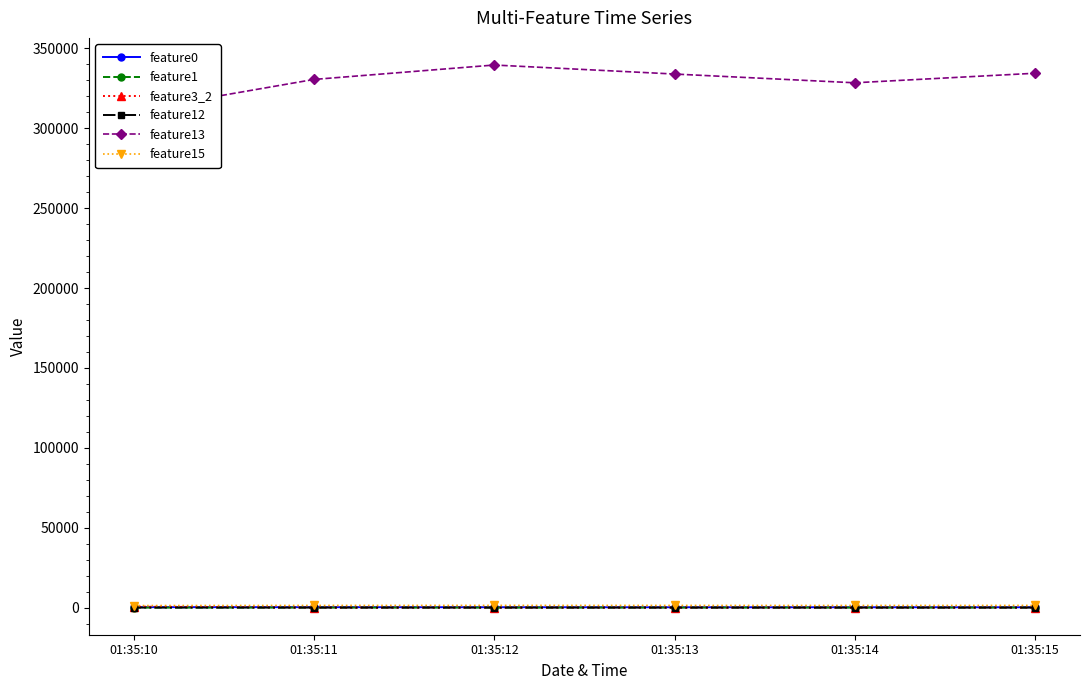

What is the sum of all feature0 values?

1402.7